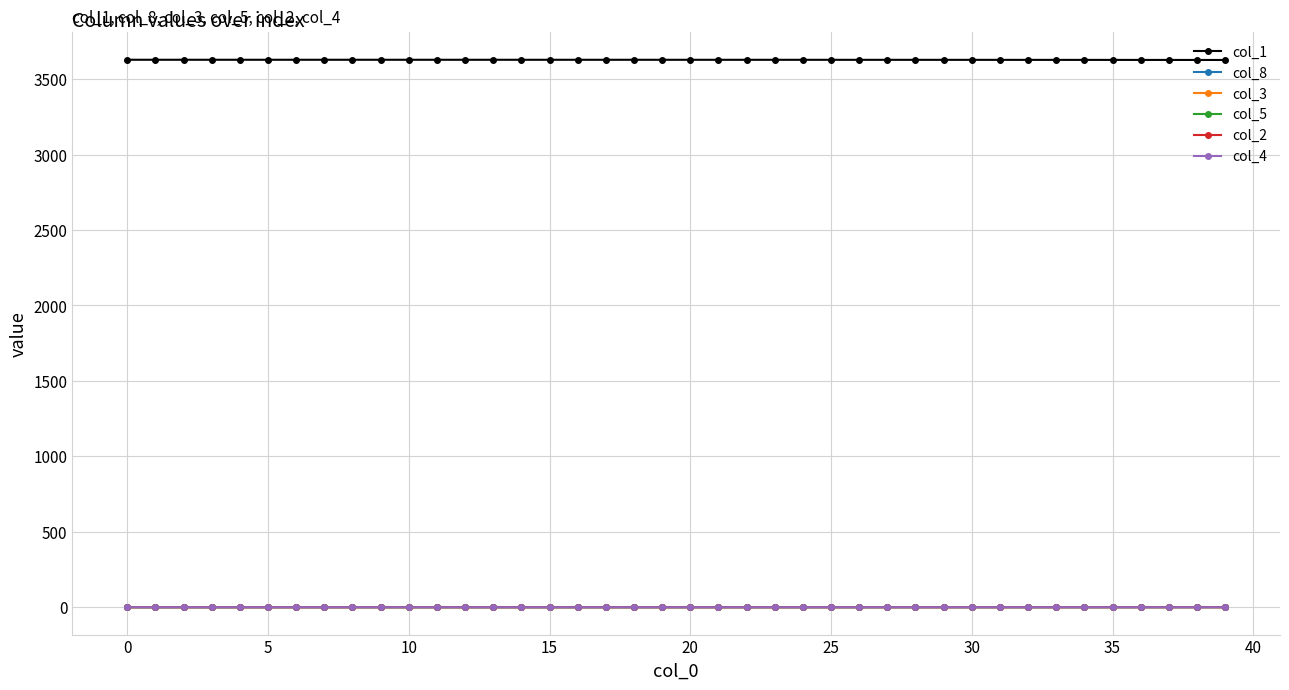

At how many categories does at least one series exceed 1333?

40